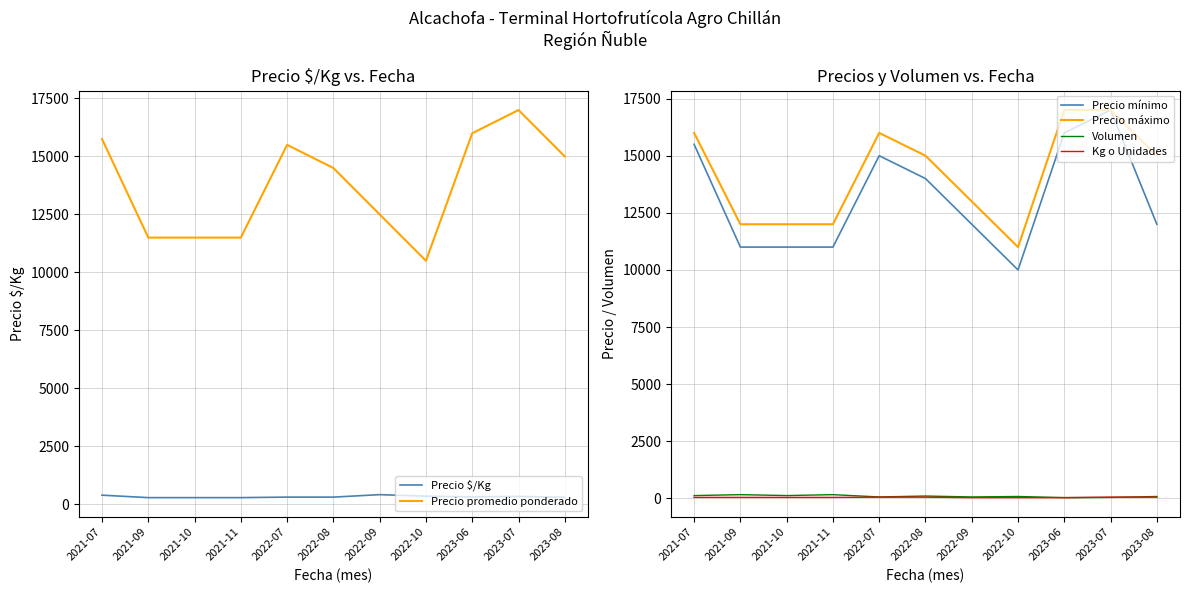

Which has a higher value, 2021-09 or 2022-10?

2022-10